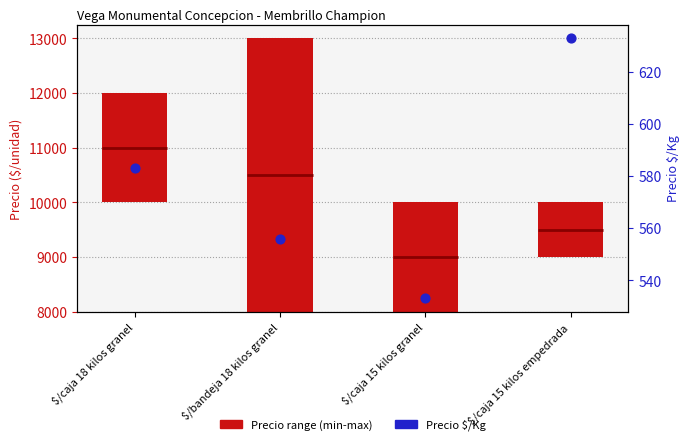

Approximately how many times larger is the value at $/caja 15 kilos empedrada compared to $/caja 15 kilos granel?

1.2